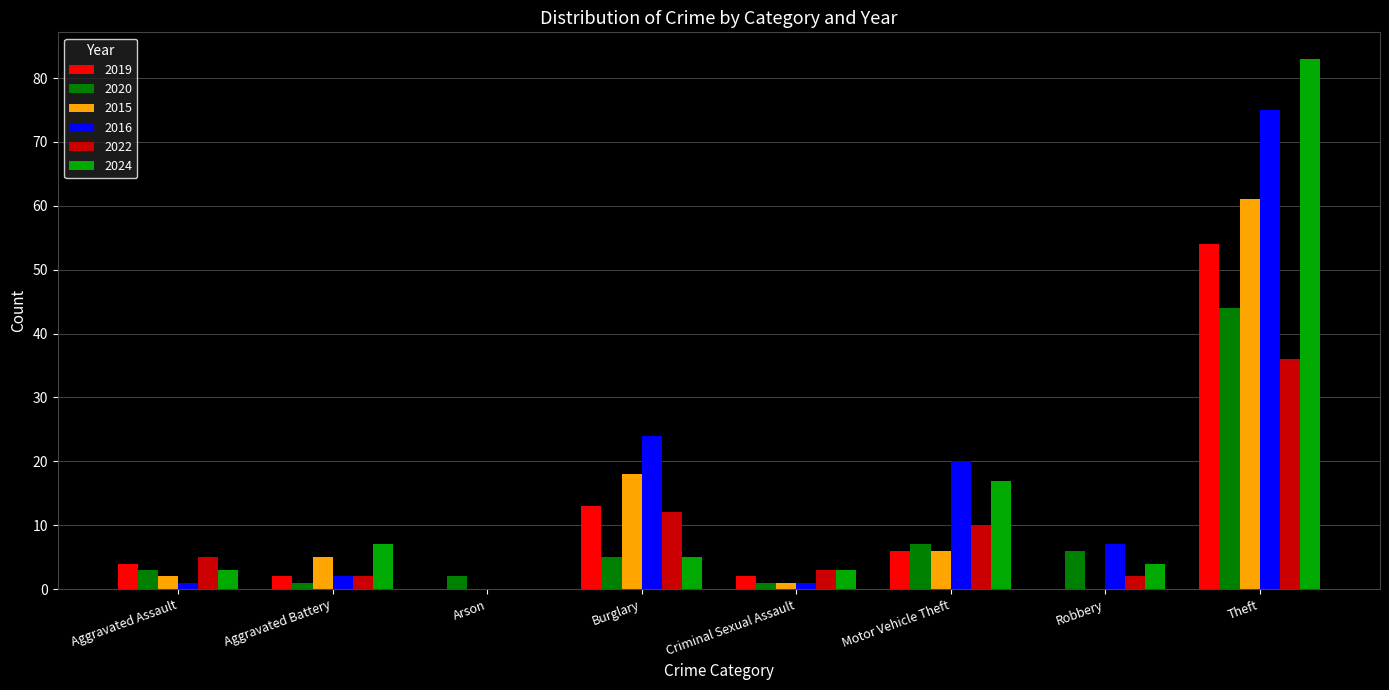

The 2015 series shows 6 at Motor Vehicle Theft. True or false?

True